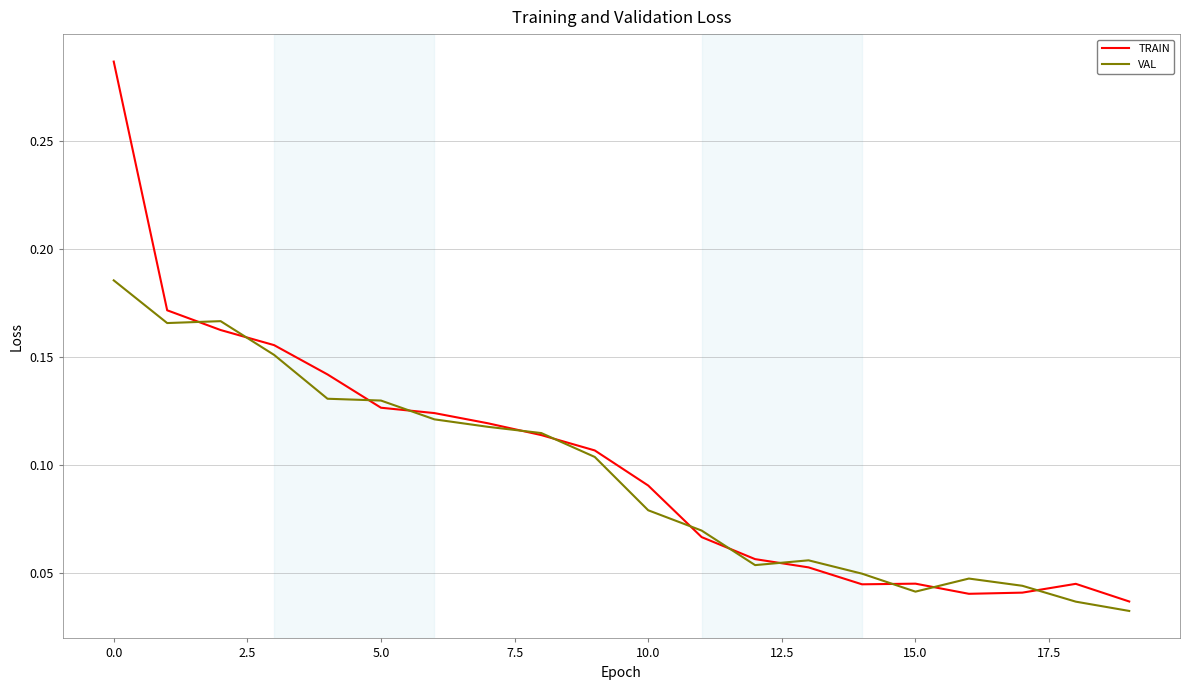

What is the sum of all VAL values?

1.9